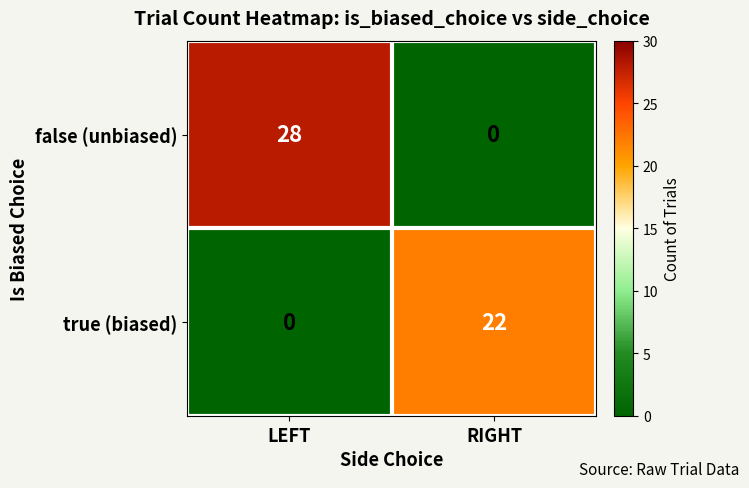

True or false: false (unbiased) has a value of 7 at LEFT.

False